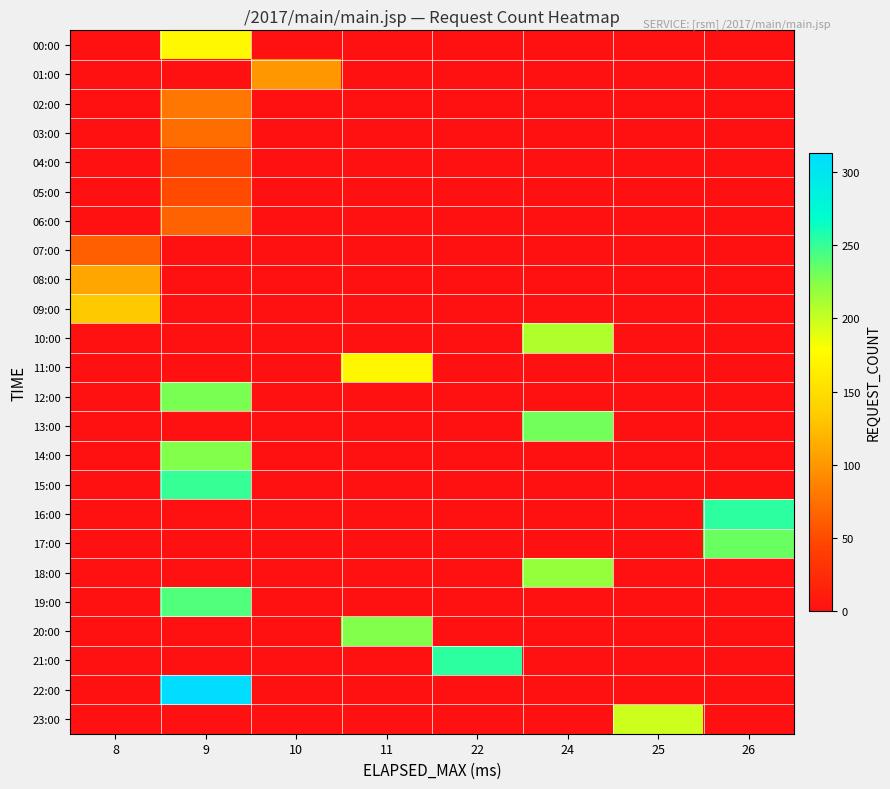

Reading right to left, transcribe all the data shown in this chart.

row_0: 0	0	0	0	0	0	173	0
row_1: 0	0	0	0	0	100	0	0
row_2: 0	0	0	0	0	0	79	0
row_3: 0	0	0	0	0	0	72	0
row_4: 0	0	0	0	0	0	45	0
row_5: 0	0	0	0	0	0	50	0
row_6: 0	0	0	0	0	0	66	0
row_7: 0	0	0	0	0	0	0	63
row_8: 0	0	0	0	0	0	0	110
row_9: 0	0	0	0	0	0	0	133
row_10: 0	0	209	0	0	0	0	0
row_11: 0	0	0	0	172	0	0	0
row_12: 0	0	0	0	0	0	228	0
row_13: 0	0	231	0	0	0	0	0
row_14: 0	0	0	0	0	0	226	0
row_15: 0	0	0	0	0	0	250	0
row_16: 254	0	0	0	0	0	0	0
row_17: 233	0	0	0	0	0	0	0
row_18: 0	0	218	0	0	0	0	0
row_19: 0	0	0	0	0	0	241	0
row_20: 0	0	0	0	226	0	0	0
row_21: 0	0	0	254	0	0	0	0
row_22: 0	0	0	0	0	0	313	0
row_23: 0	198	0	0	0	0	0	0